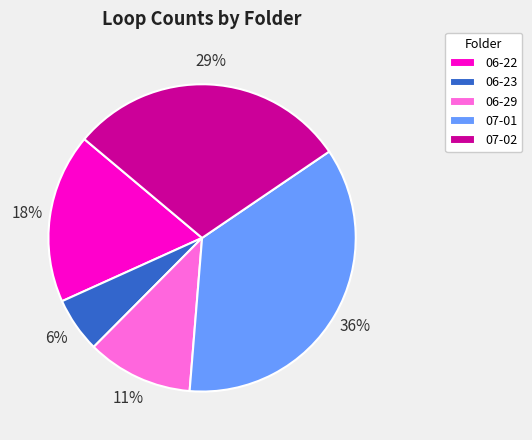

How many segments does this pie chart have?

5